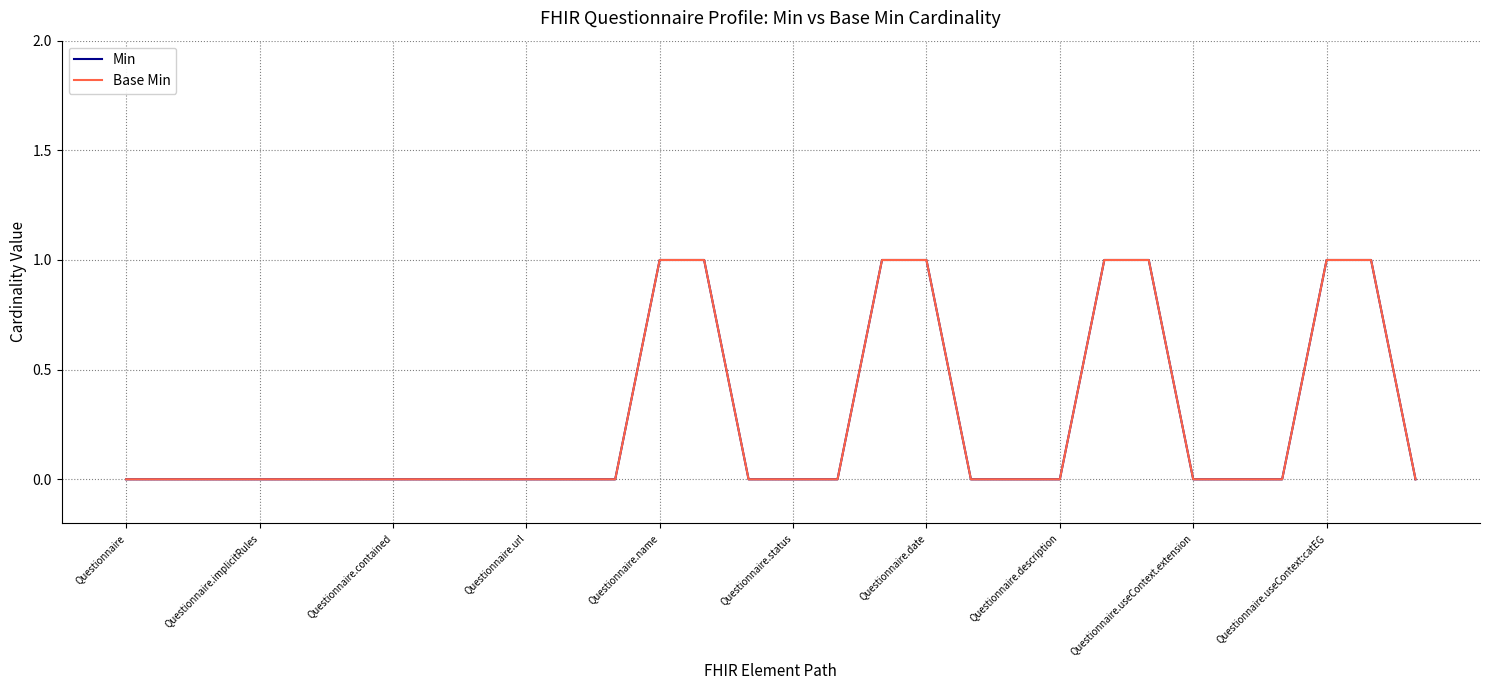

Does the chart display data point markers on the line(s)?

No